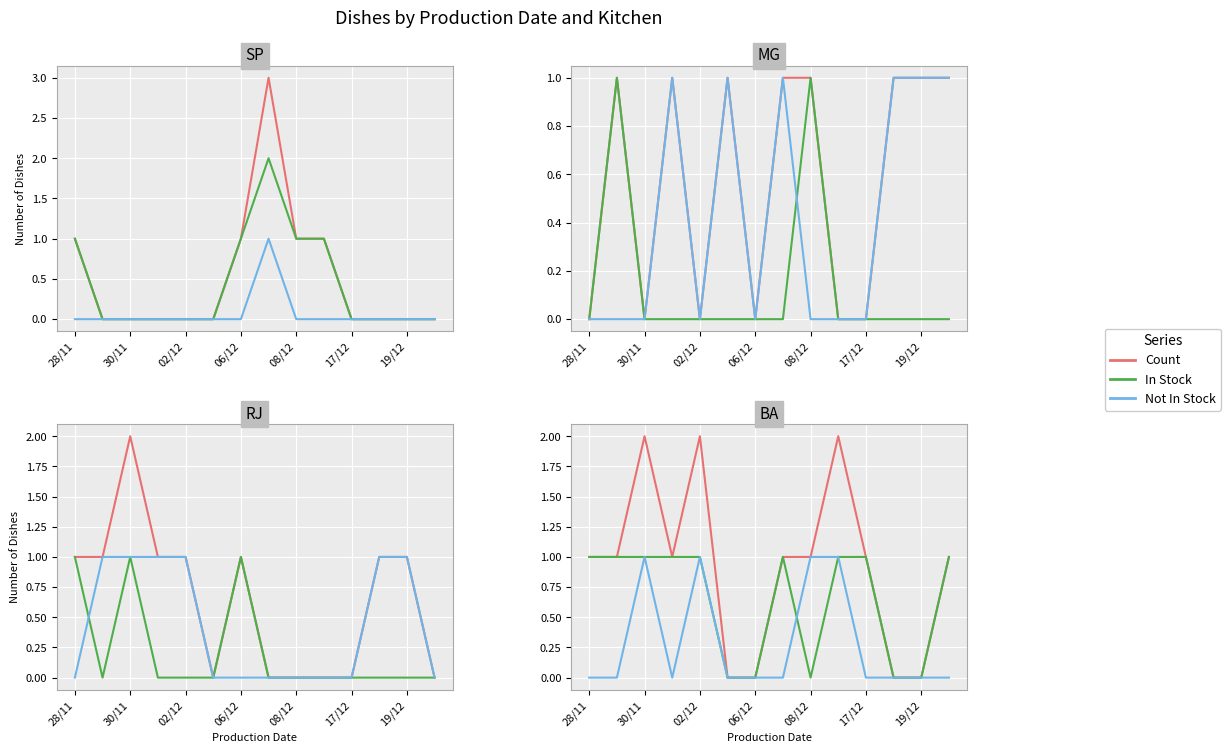

Which category has the lowest value in the Not In Stock series?

28/11